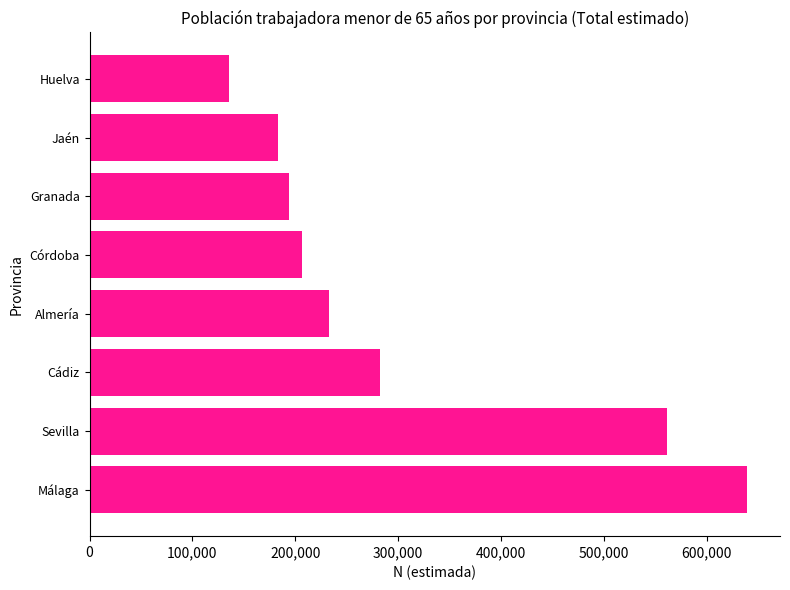

What is the difference between the second highest and minimum values?

426438